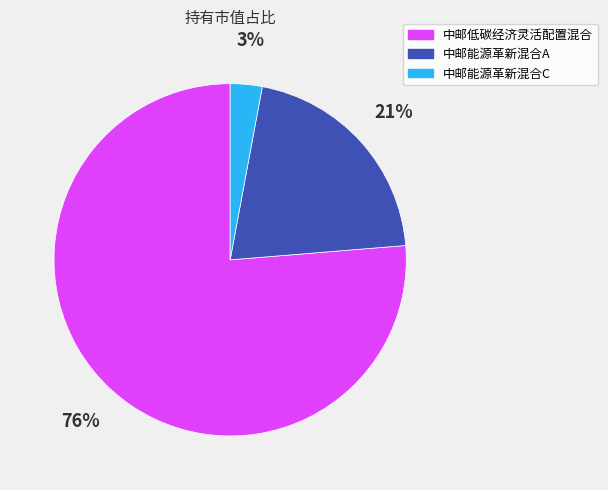

To the nearest percent, what is the difference between the largest and smallest slice percentages?

73%